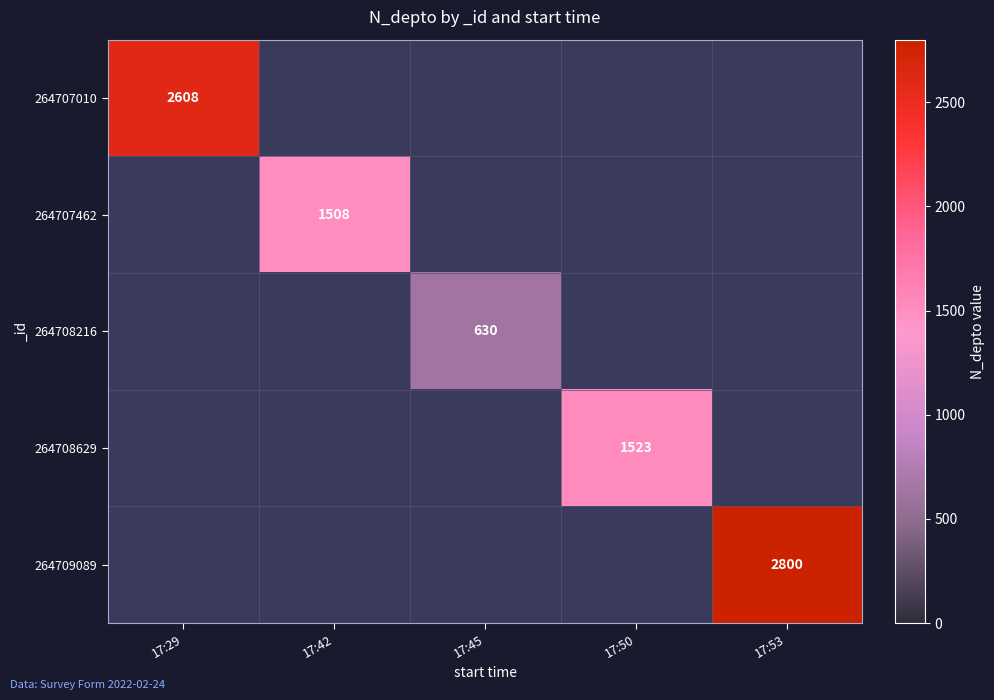

The value of 264707462 at 17:42 is 342. True or false?

False